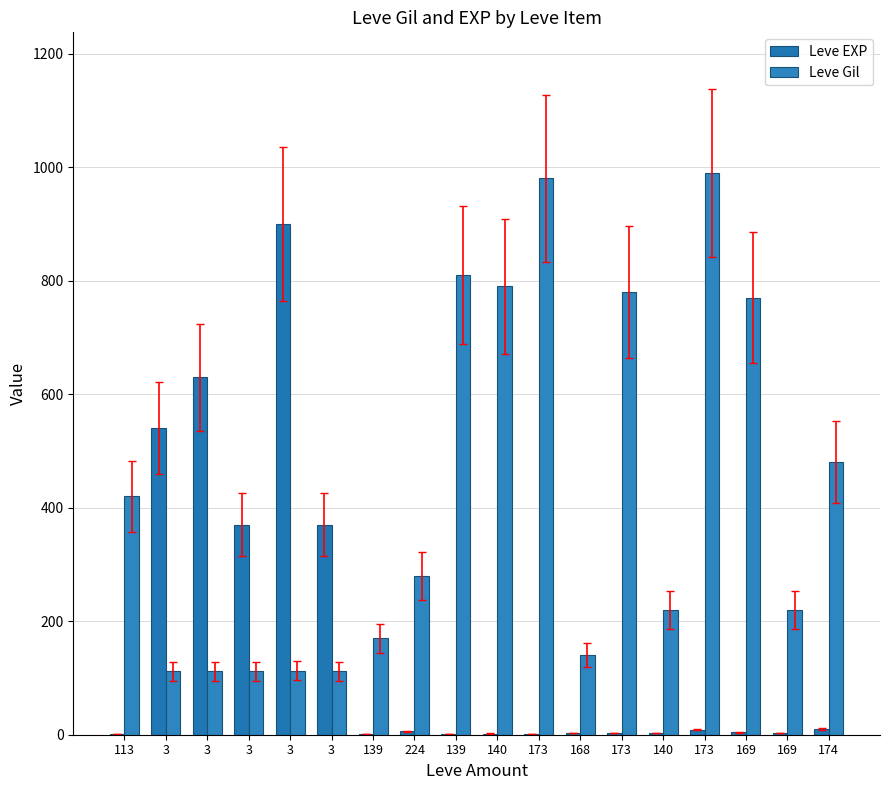

Reading left to right, transcribe all the data shown in this chart.

Leve EXP: 1	540	630	370	900	370	1	6	1	2	1	3	3	3	9	4	3	10
Leve Gil: 420	112	112	112	113	112	170	280	810	790	980	140	780	220	990	770	220	480